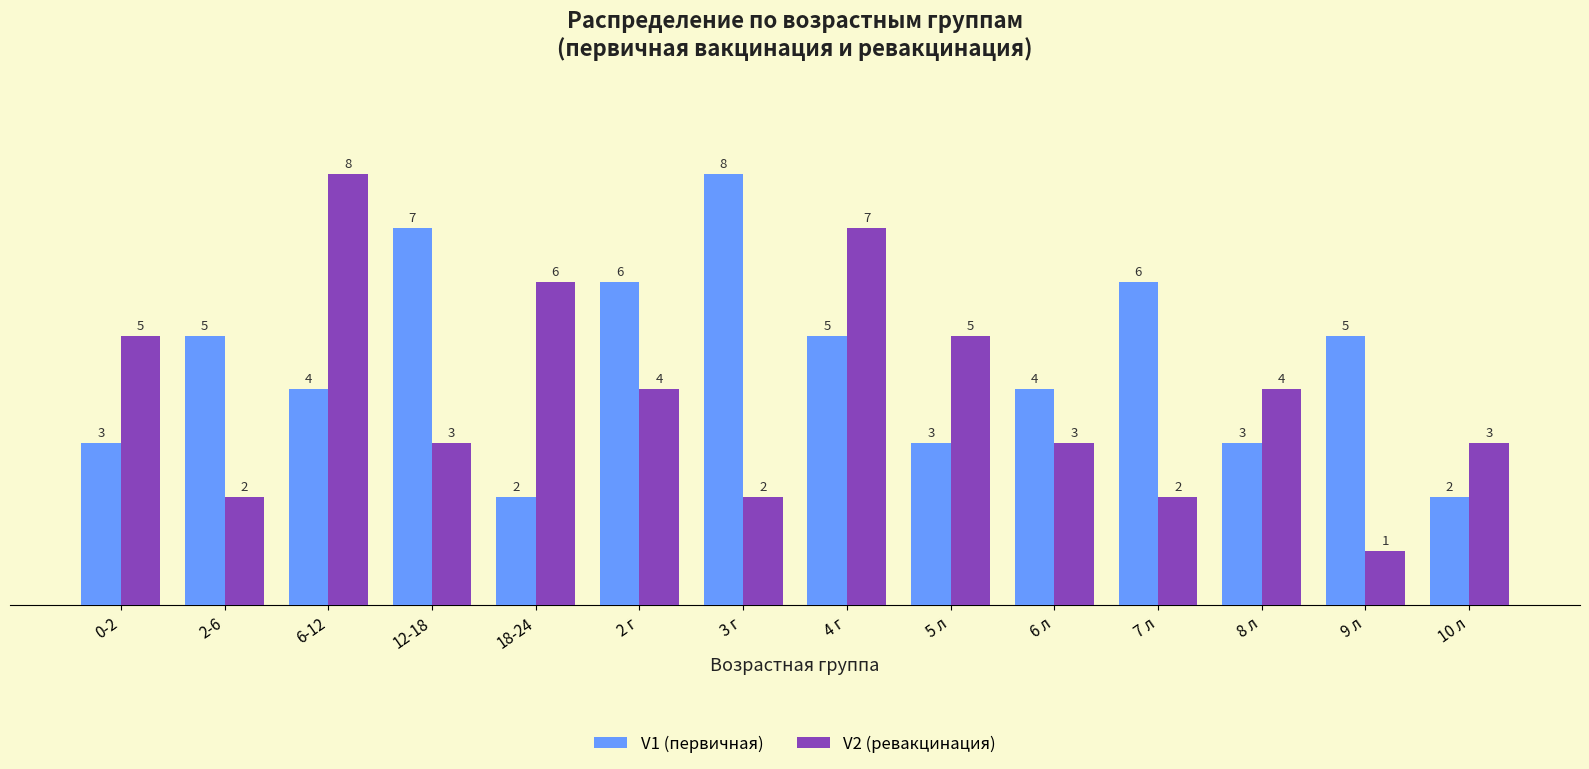

What is the total value across all series at 10 л?

5